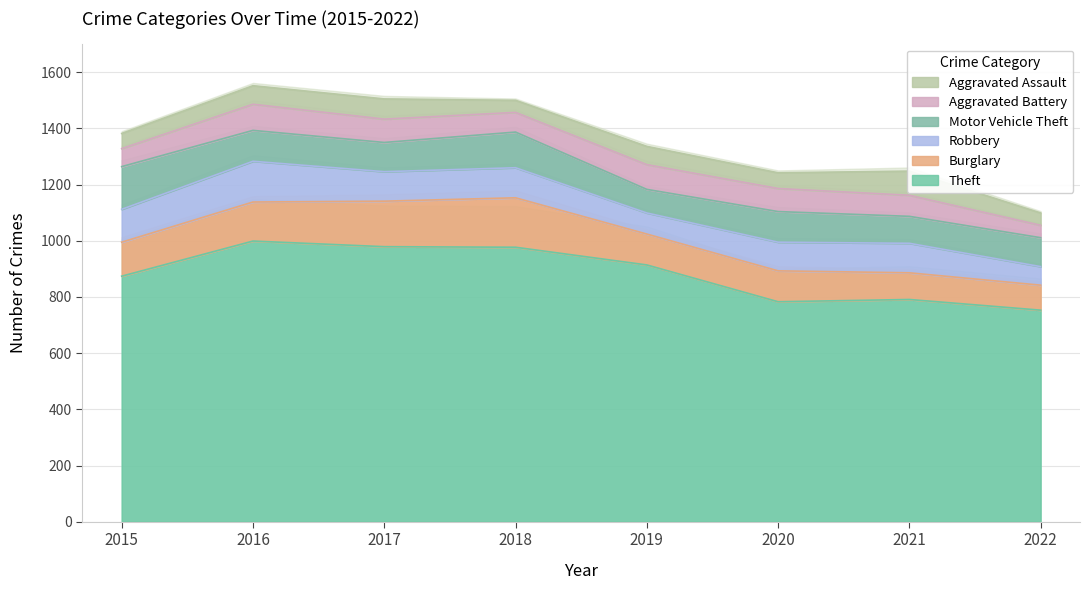

At which label does Aggravated Assault first exceed 65?

2016